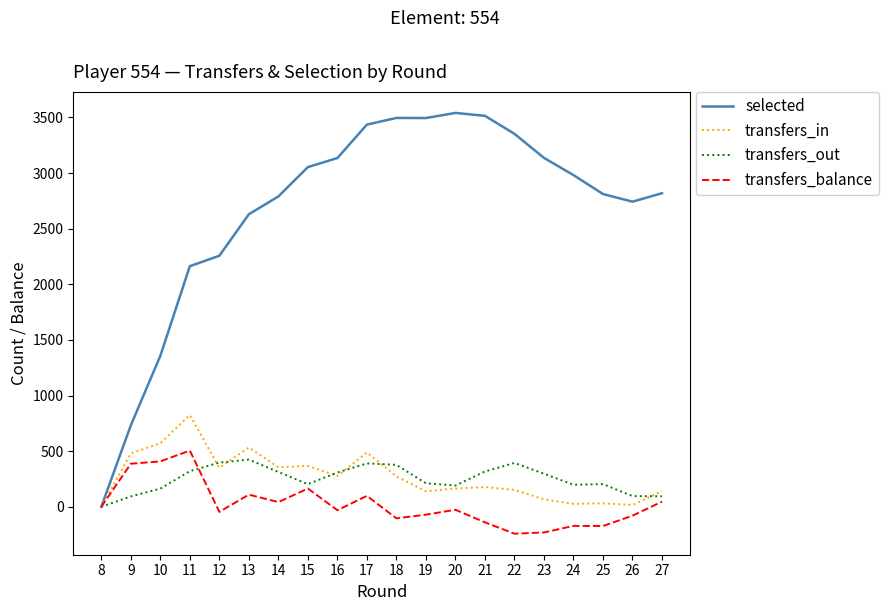

Between 14 and 22, which series saw the biggest shift?

selected